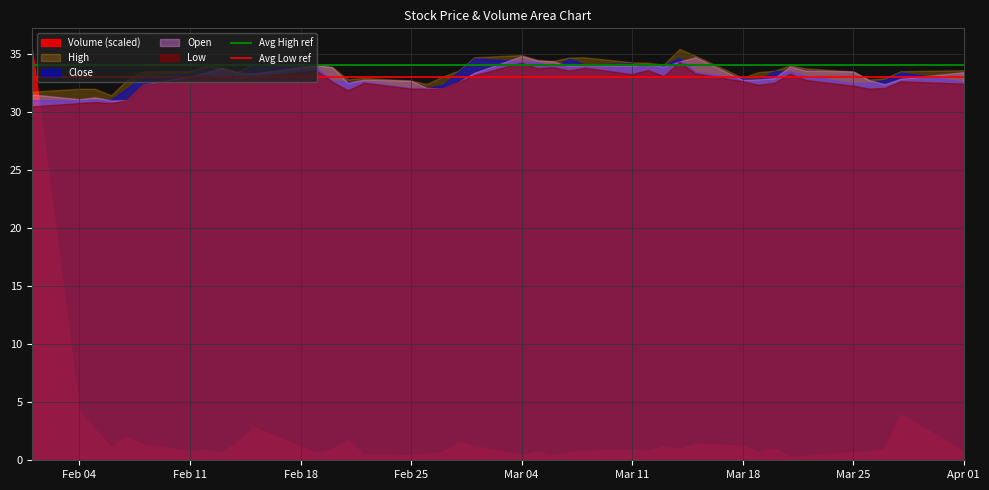

What is the sum of all Avg High ref values?

68